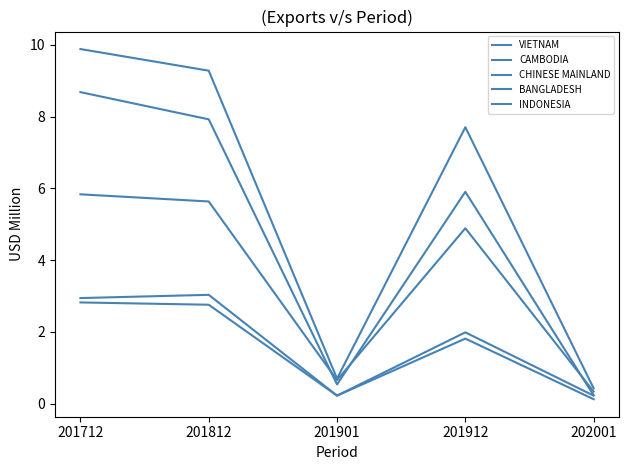

How many lines are shown in the chart?

5